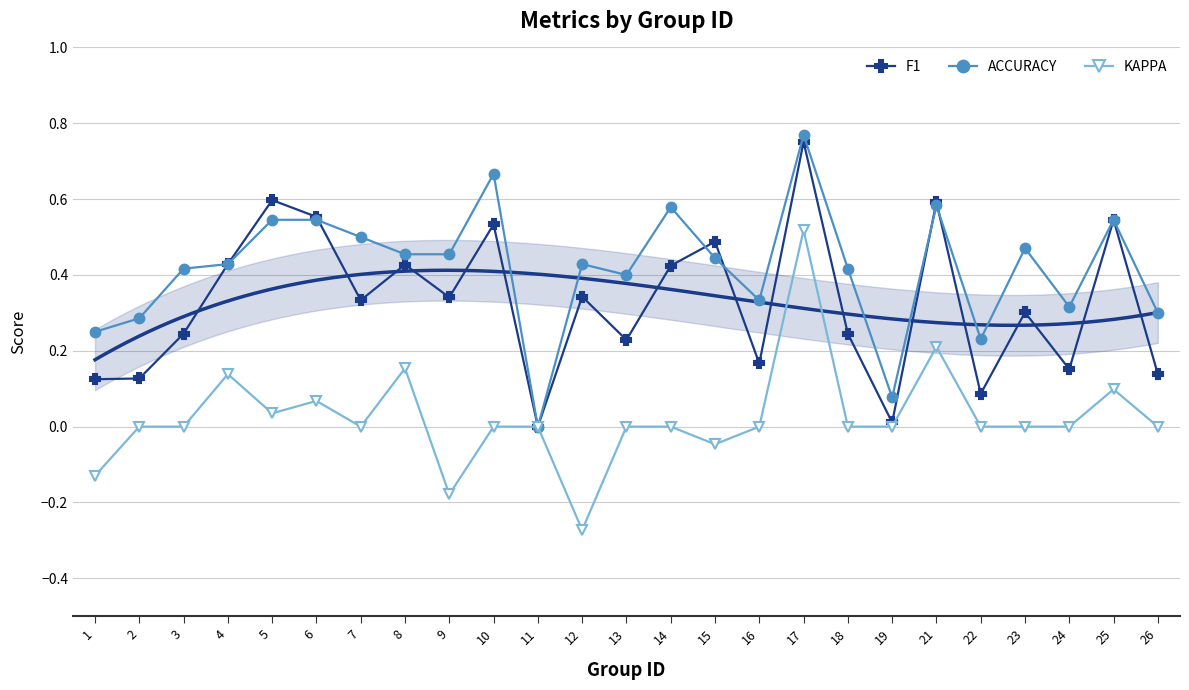

Which has a higher value, 25 or 7?

25